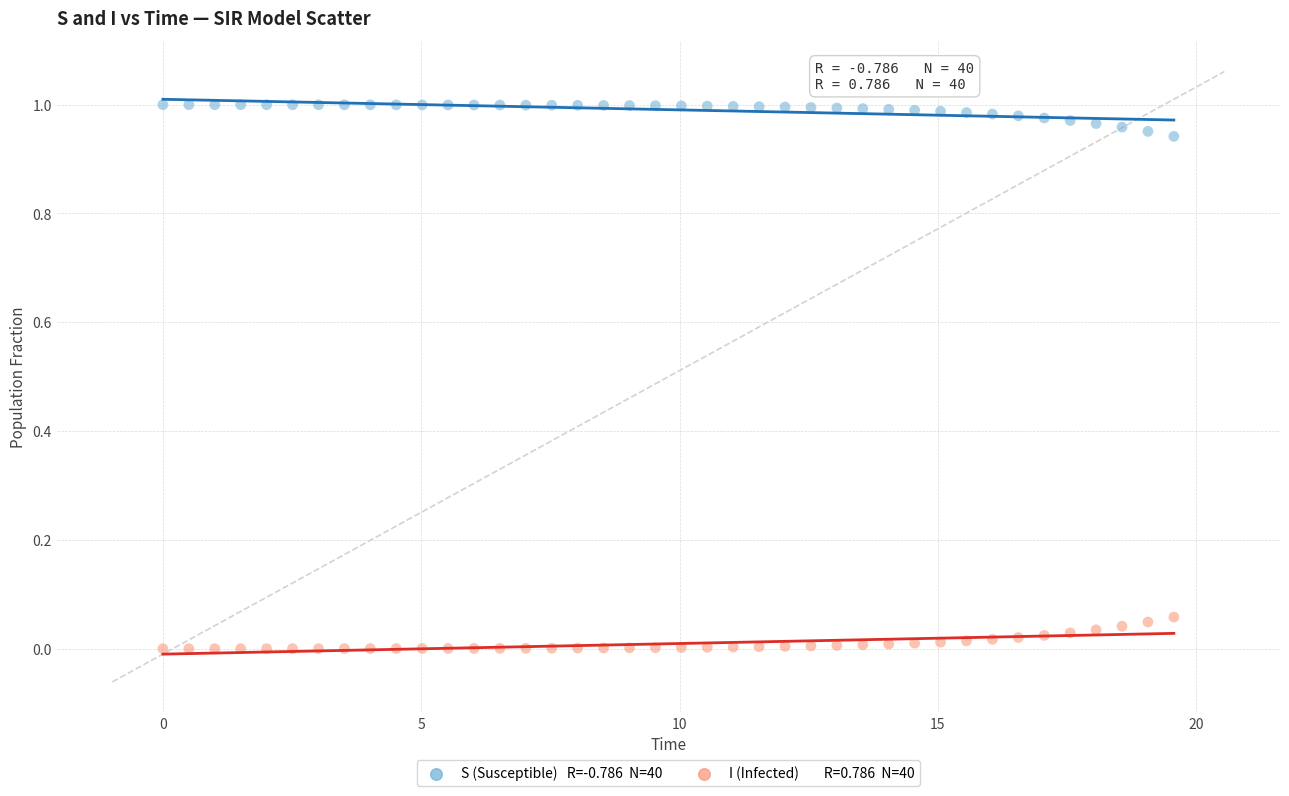

Across all data points, what is the range of X values (max minus min)?

19.6